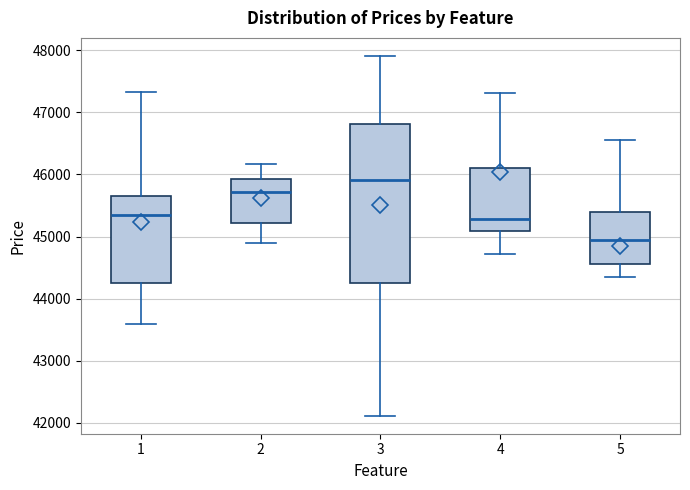

Comparing the boxes themselves (not the whiskers), which one is the tallest?

3